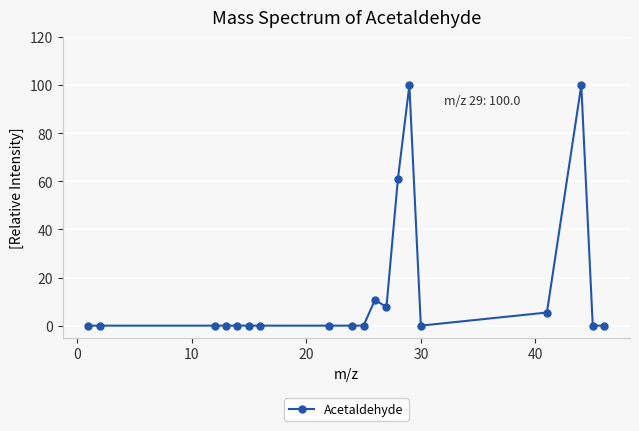

Reading left to right, transcribe all the data shown in this chart.

0.0	0.0	0.0	0.0	0.0	0.0	0.0	0.0	0.0	0.0	10.7	7.7	61.0	100.0	0.0	5.5	100.0	0.0	0.0